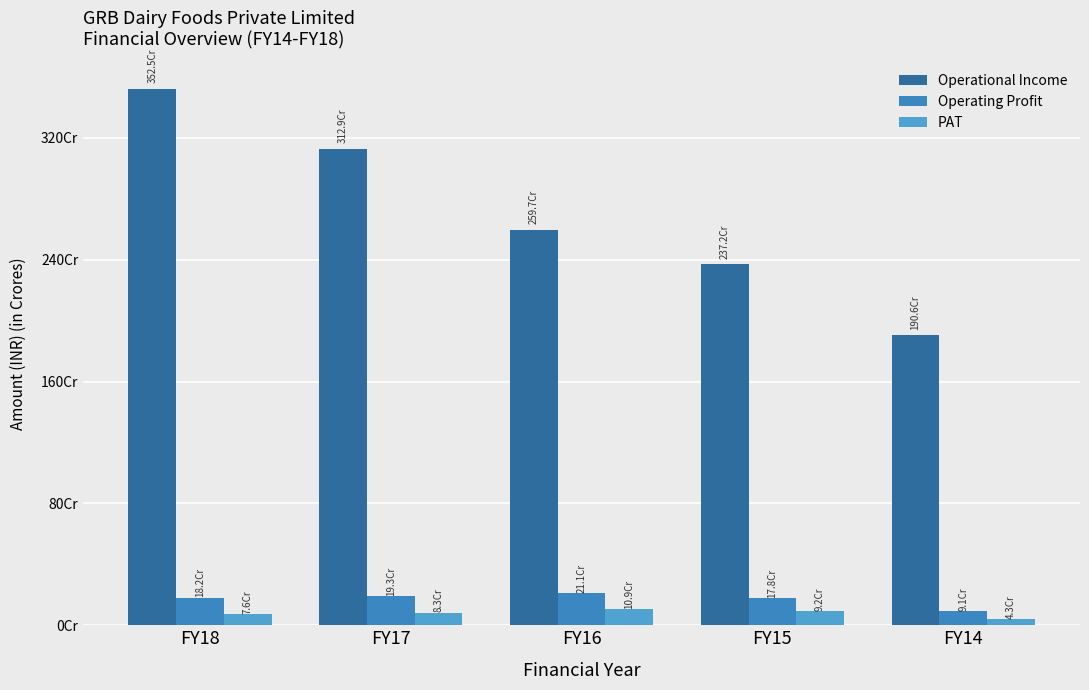

List the series in order of their peak value, highest first.

Operational Income, Operating Profit, PAT